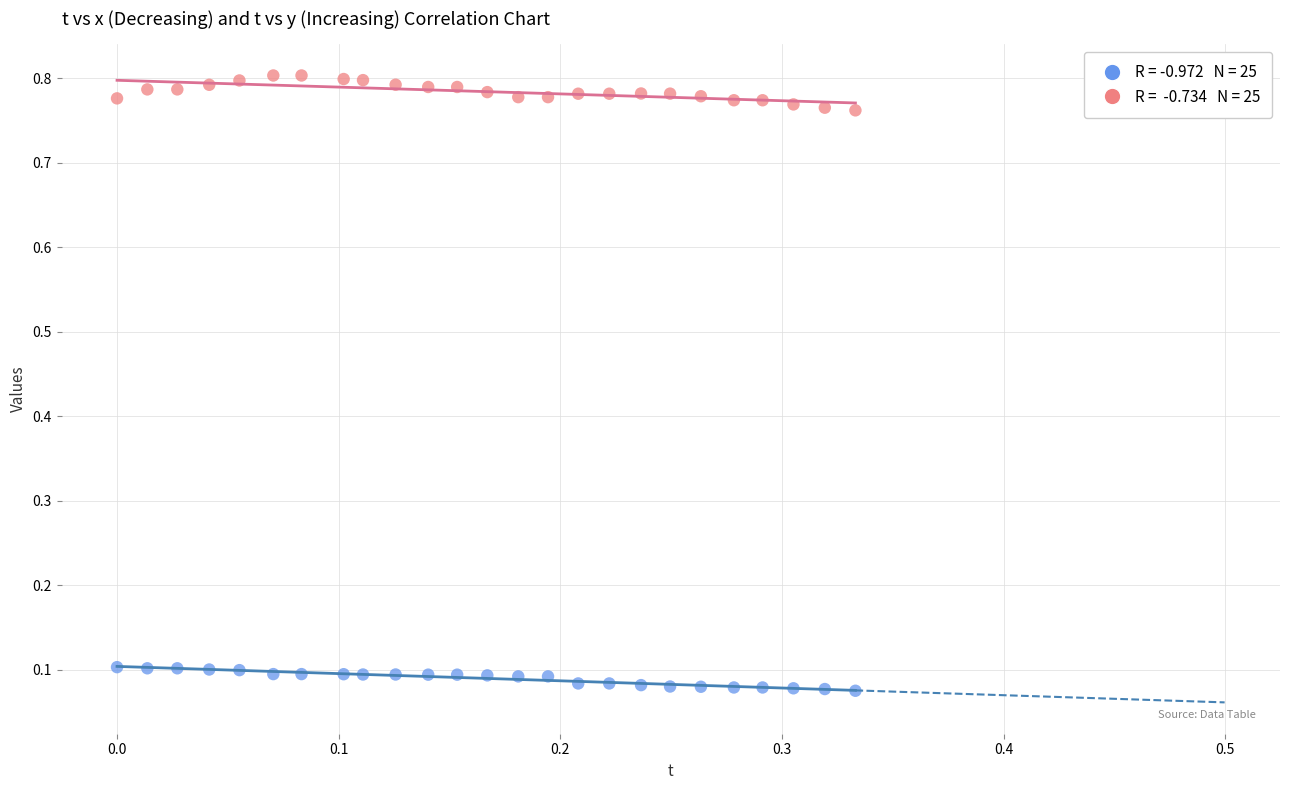

Across all data points, what is the range of X values (max minus min)?

0.3